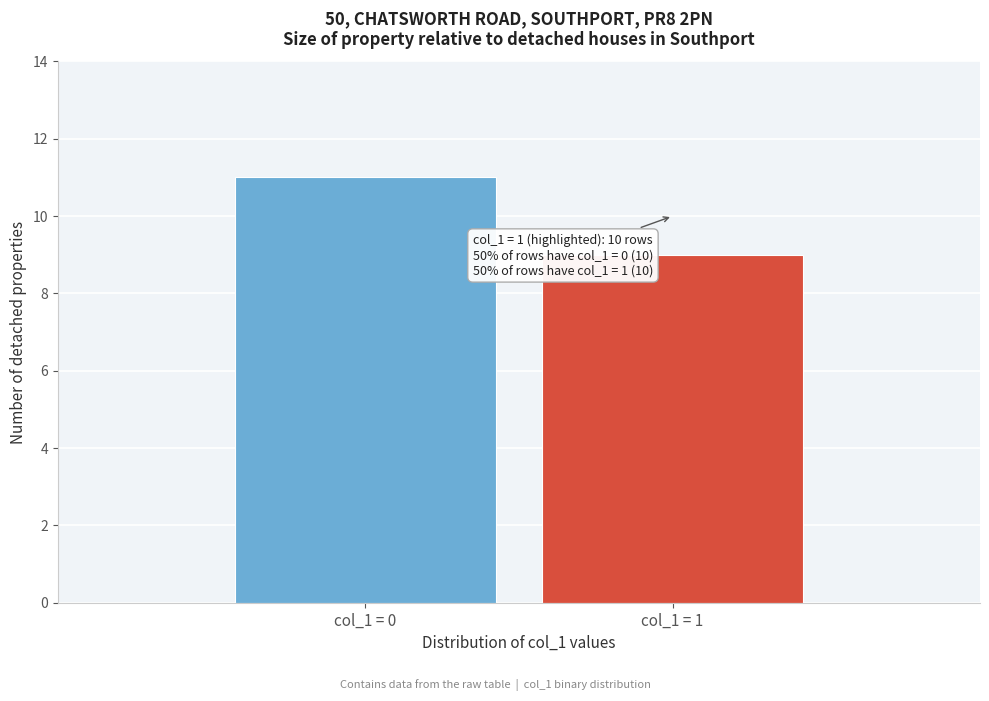

Reading left to right, extract all data points from this chart.

col_1 = 0=11	col_1 = 1=9